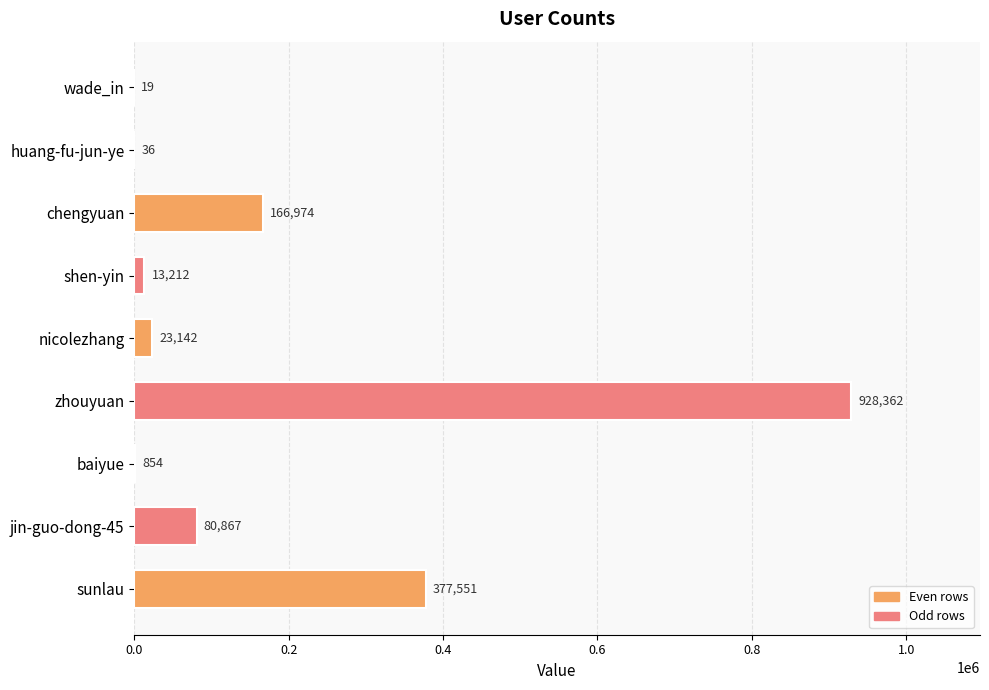

Are the bars grouped side by side (vs. stacked)?

No